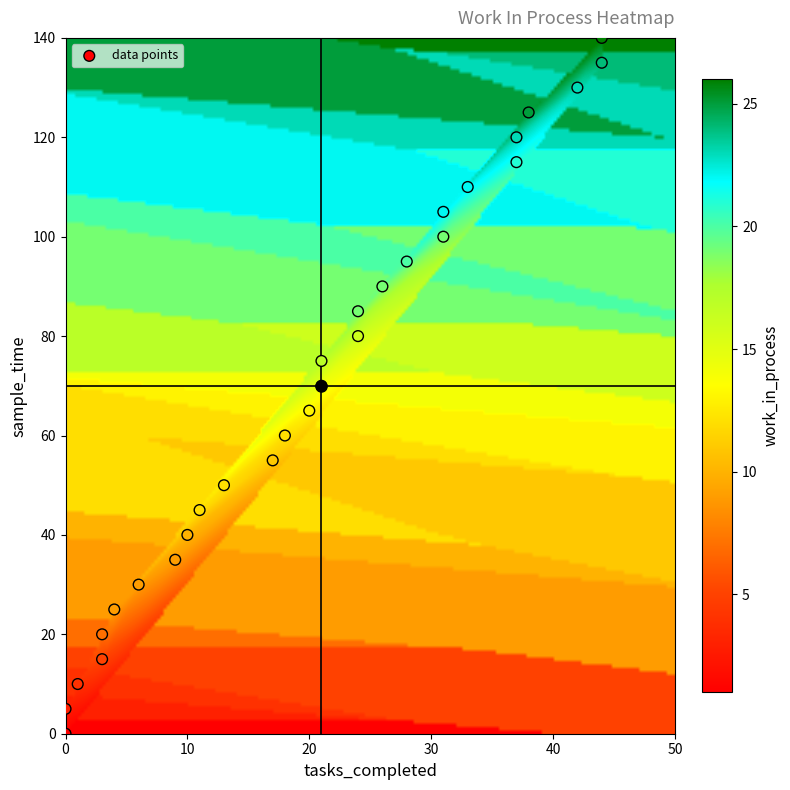

What is the range of Y values (max minus min)?

140